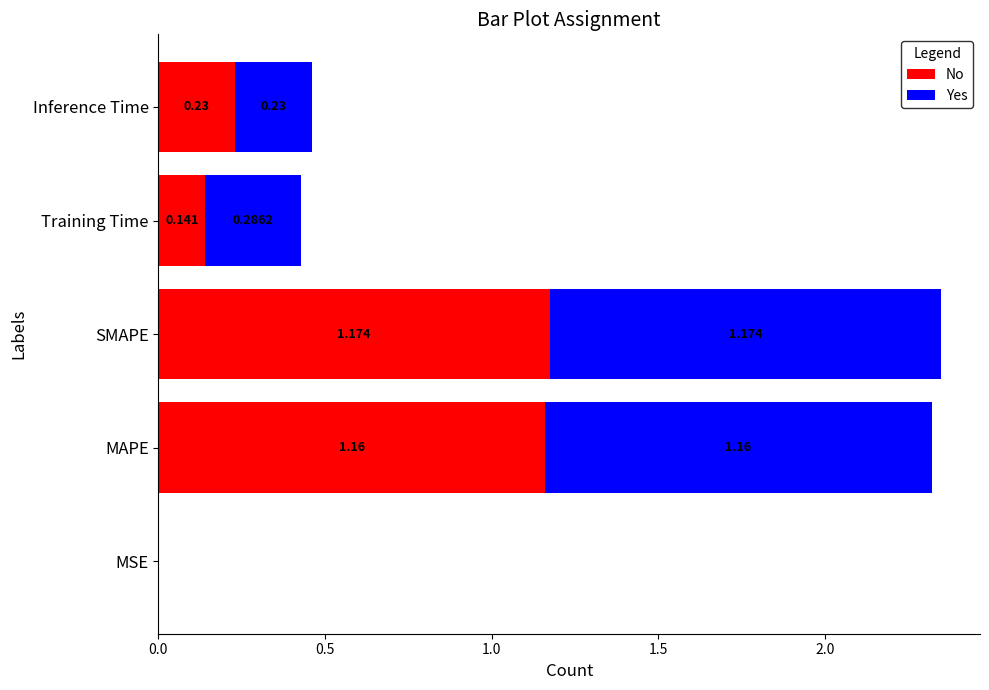

At which label is No closest to 0?

MSE